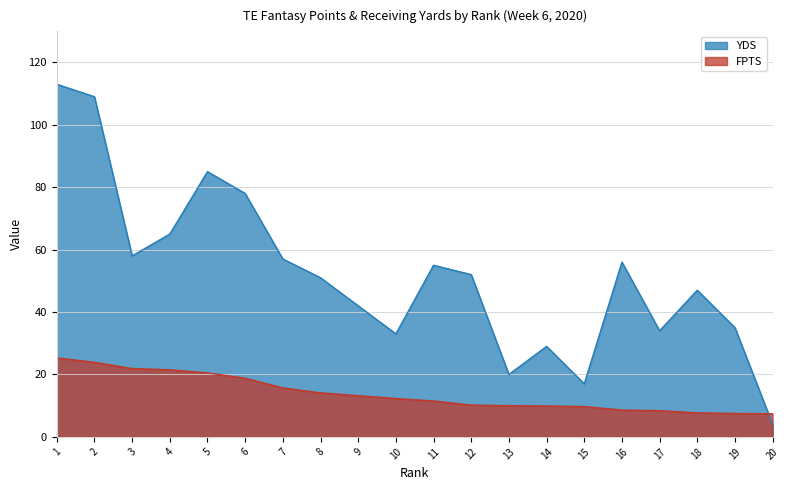

What are all the series names shown in the legend?

YDS, FPTS